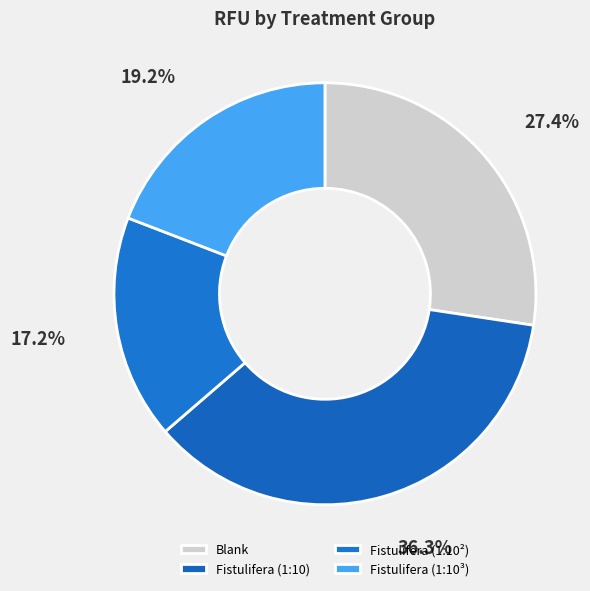

Rank the categories by value from highest to lowest.

Fistulifera (1:10), Blank, Fistulifera (1:10³), Fistulifera (1:10²)